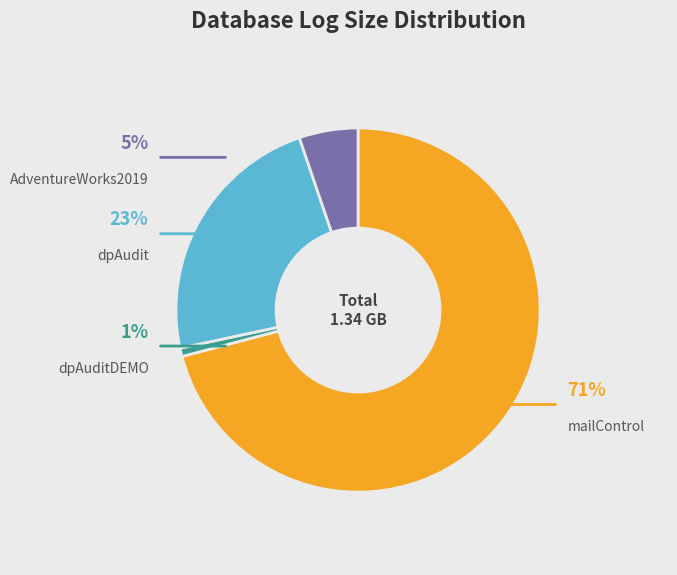

To the nearest percent, what percentage of the pie is AdventureWorks2019?

5%